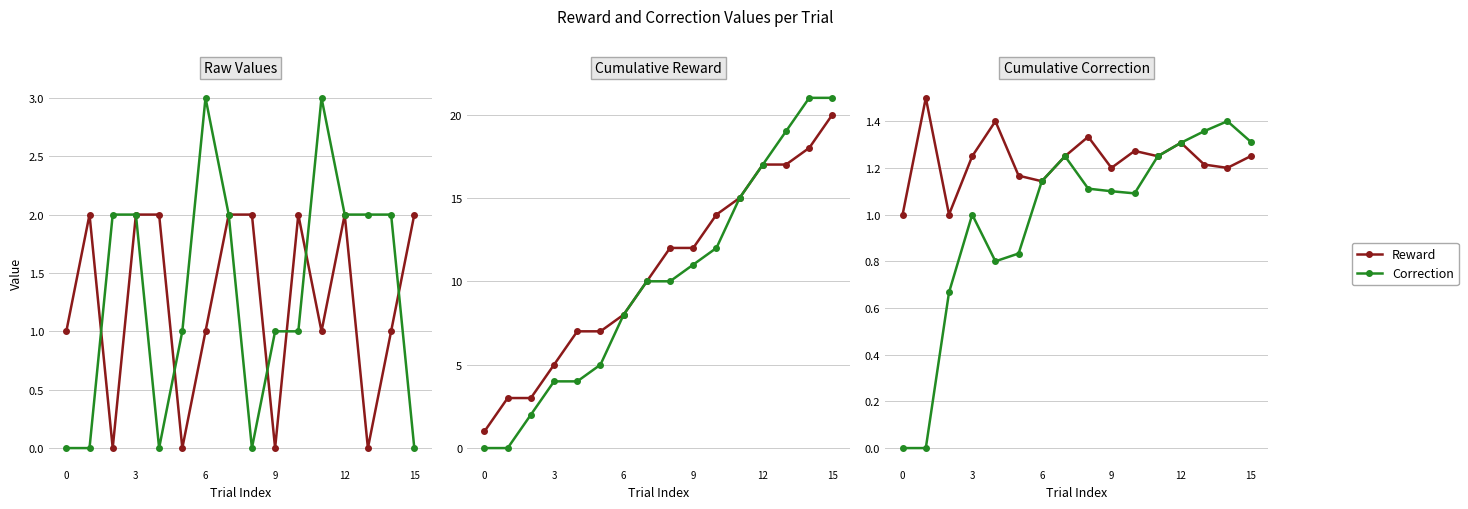

Is it true that Correction equals 1.1 at 9?

True